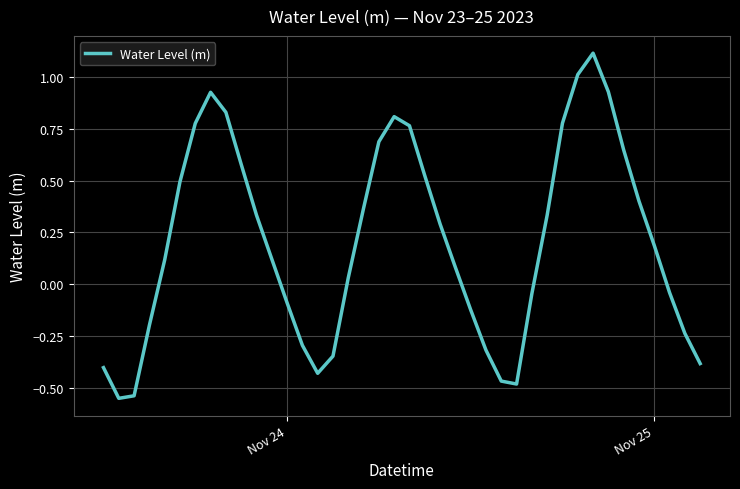

What is the greatest value displayed?

1.1